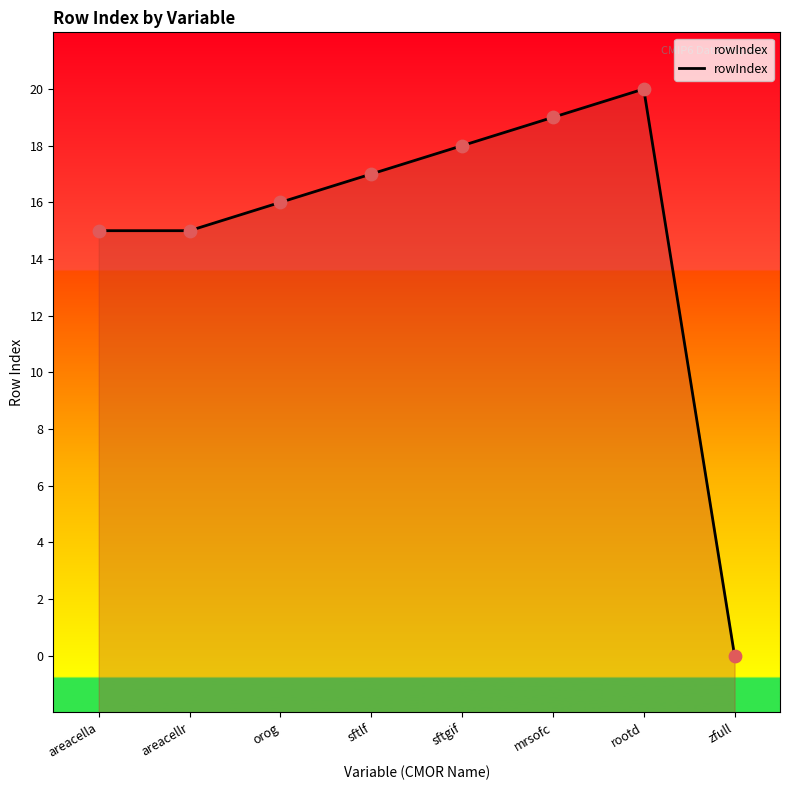

What is the change in value from orog to sftlf?

+1